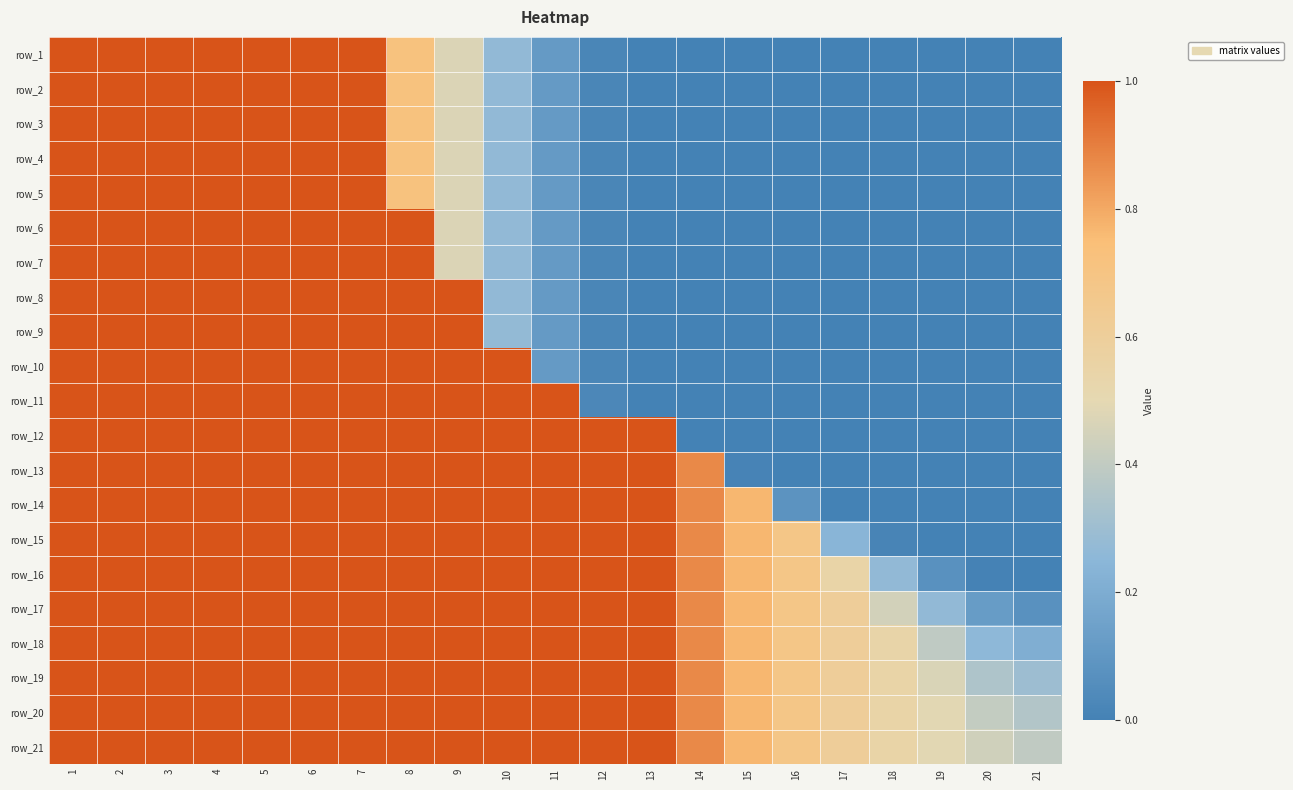

Count the number of categories in the chart.

21